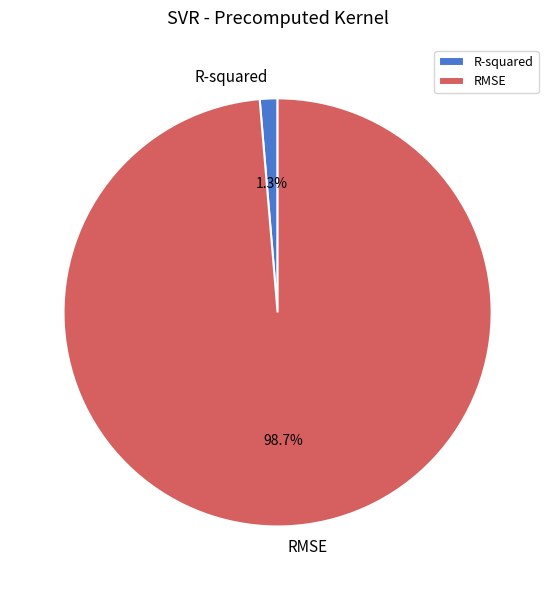

To the nearest percent, what percentage of the pie is R-squared?

1%